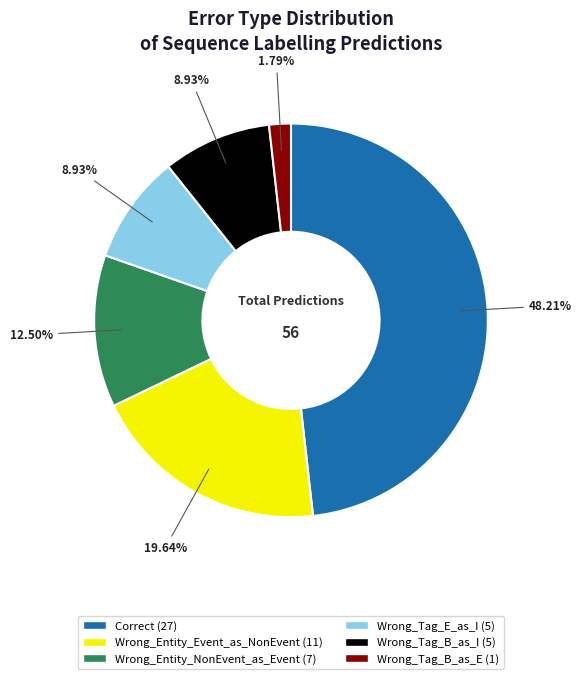

How much of the chart is everything except Wrong_Tag_B_as_I?

91.1%